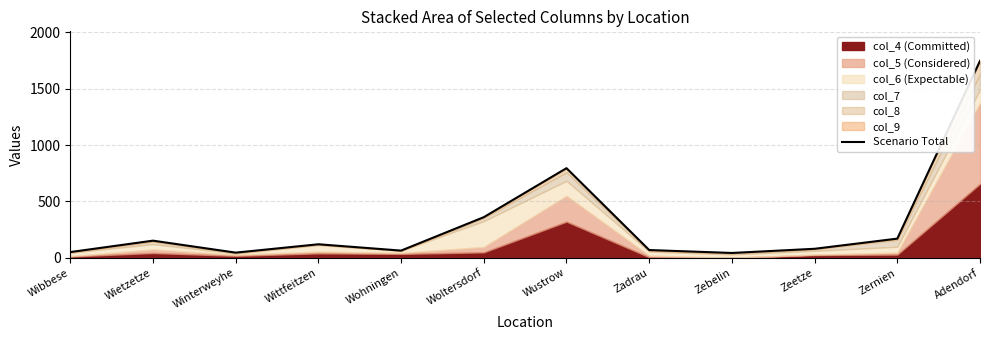

What is the label of the 4th point from the right?

Zebelin